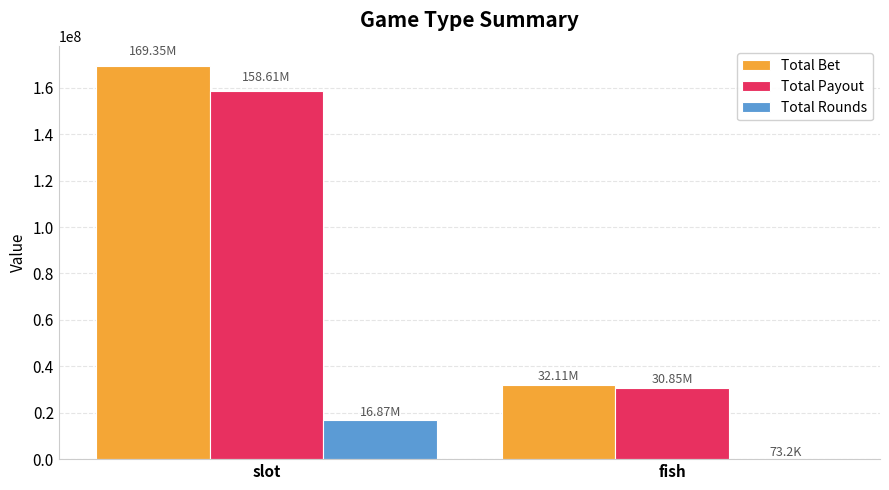

True or false: Total Payout has a value of 285035894.7 at slot.

False